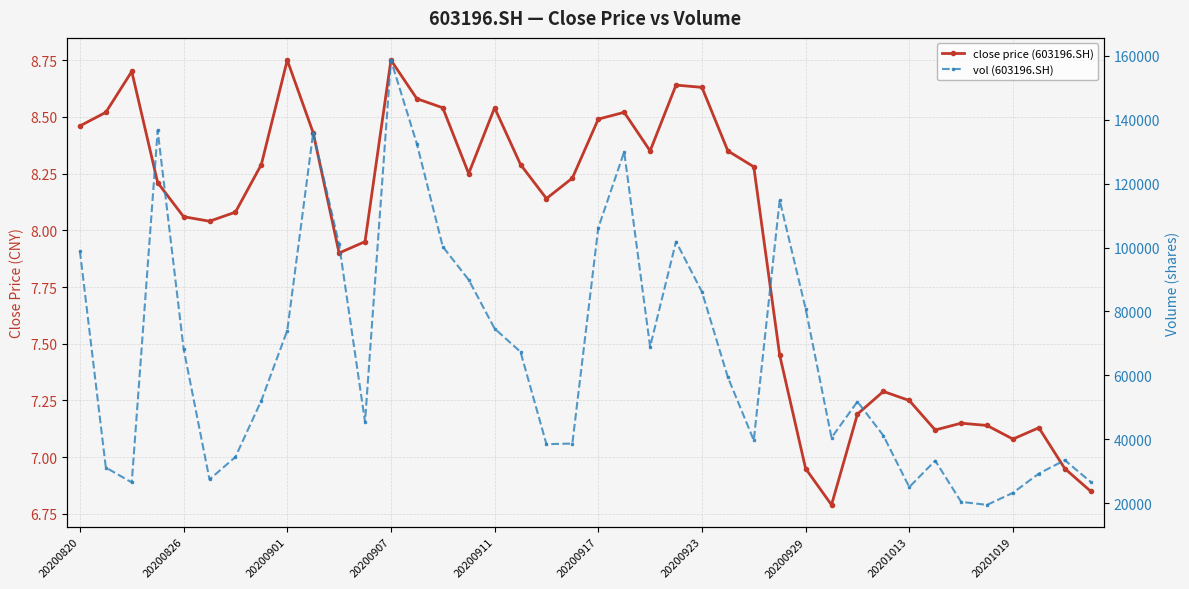

Reading left to right, transcribe all the data shown in this chart.

close price (603196.SH): 8.5	8.5	8.7	8.2	8.1	8.0	8.1	8.3	8.8	8.4	7.9	8.0	8.8	8.6	8.5	8.2	8.5	8.3	8.1	8.2	8.5	8.5	8.3	8.6	8.6	8.3	8.3	7.5	7.0	6.8	7.2	7.3	7.2	7.1	7.2	7.1	7.1	7.1	7.0	6.8
vol (603196.SH): 98858.8	31124.0	26480.0	136638.5	68337.0	27413.0	34455.0	52102.8	74022.0	135915.0	100979.0	45492.0	158652.9	132481.0	100286.0	89894.6	74640.0	67335.0	38449.0	38651.0	106141.0	129954.0	68944.0	101845.0	86135.0	59417.0	39657.0	114819.6	80890.0	40484.0	51774.6	41138.8	25018.0	33292.0	20397.0	19452.0	23221.6	29247.0	33444.0	26639.0